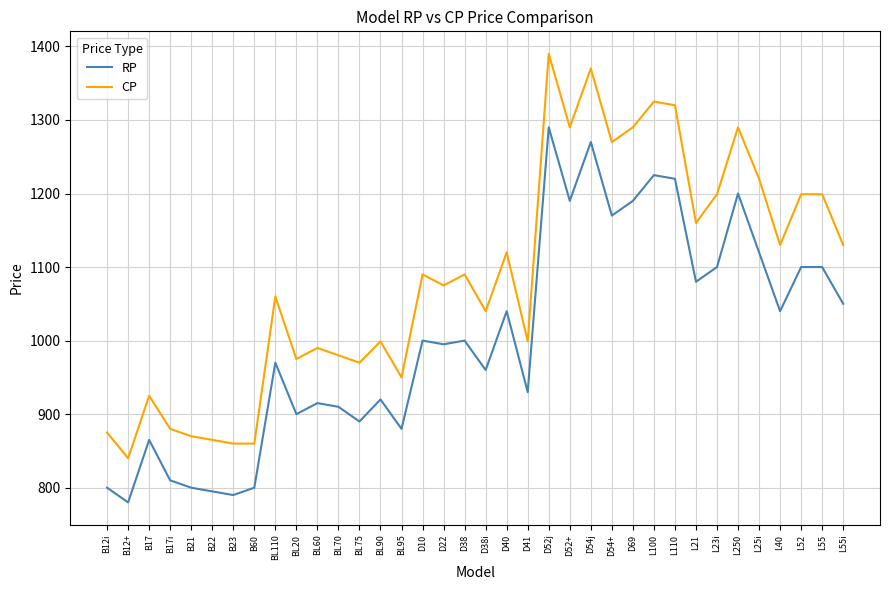

True or false: CP and RP intersect in this chart.

False